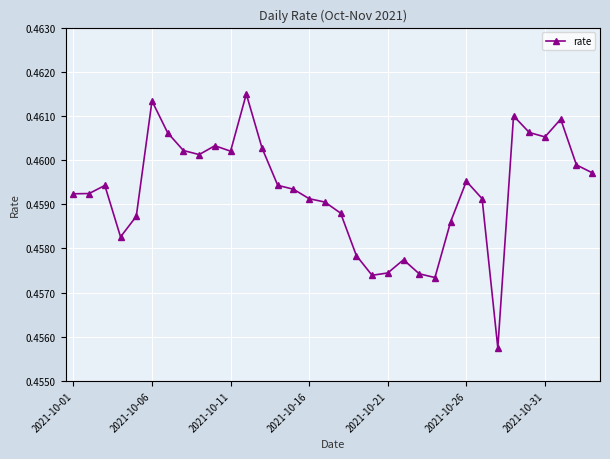

How many lines are shown in the chart?

1